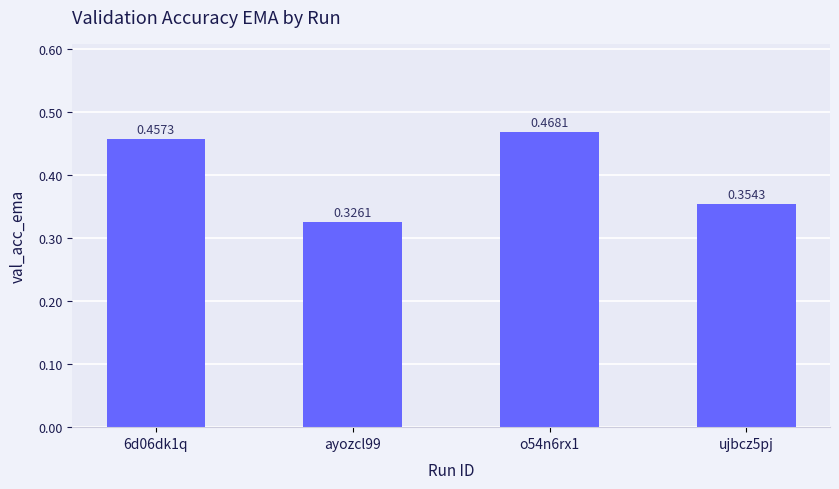

Rank the categories by value from lowest to highest.

ayozcl99, ujbcz5pj, 6d06dk1q, o54n6rx1